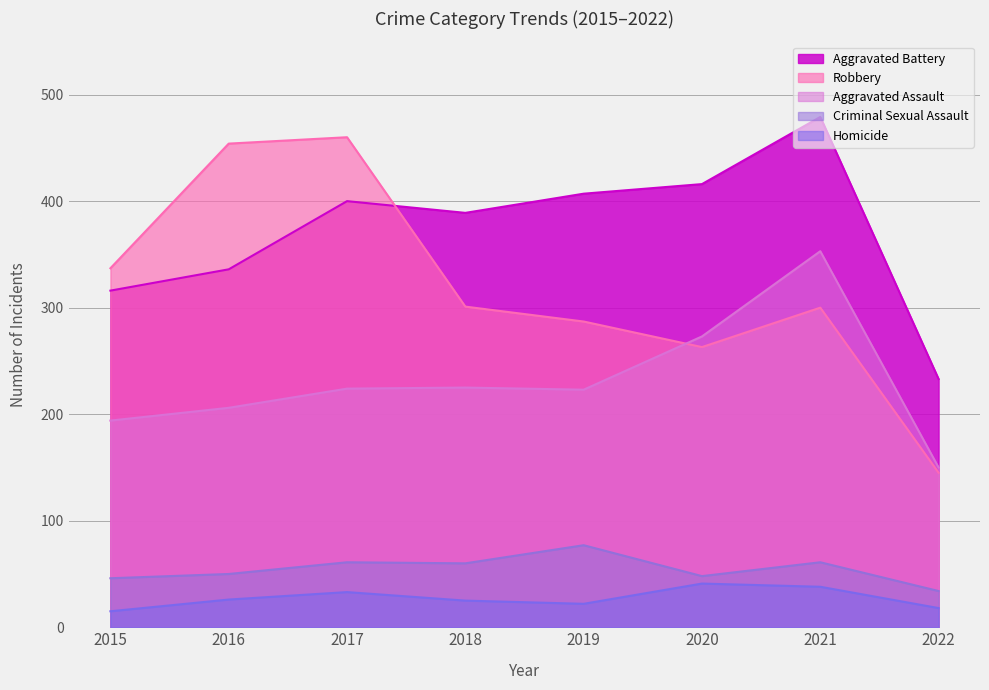

Rank the series at 2022 from lowest to highest value.

Homicide, Criminal Sexual Assault, Robbery, Aggravated Assault, Aggravated Battery